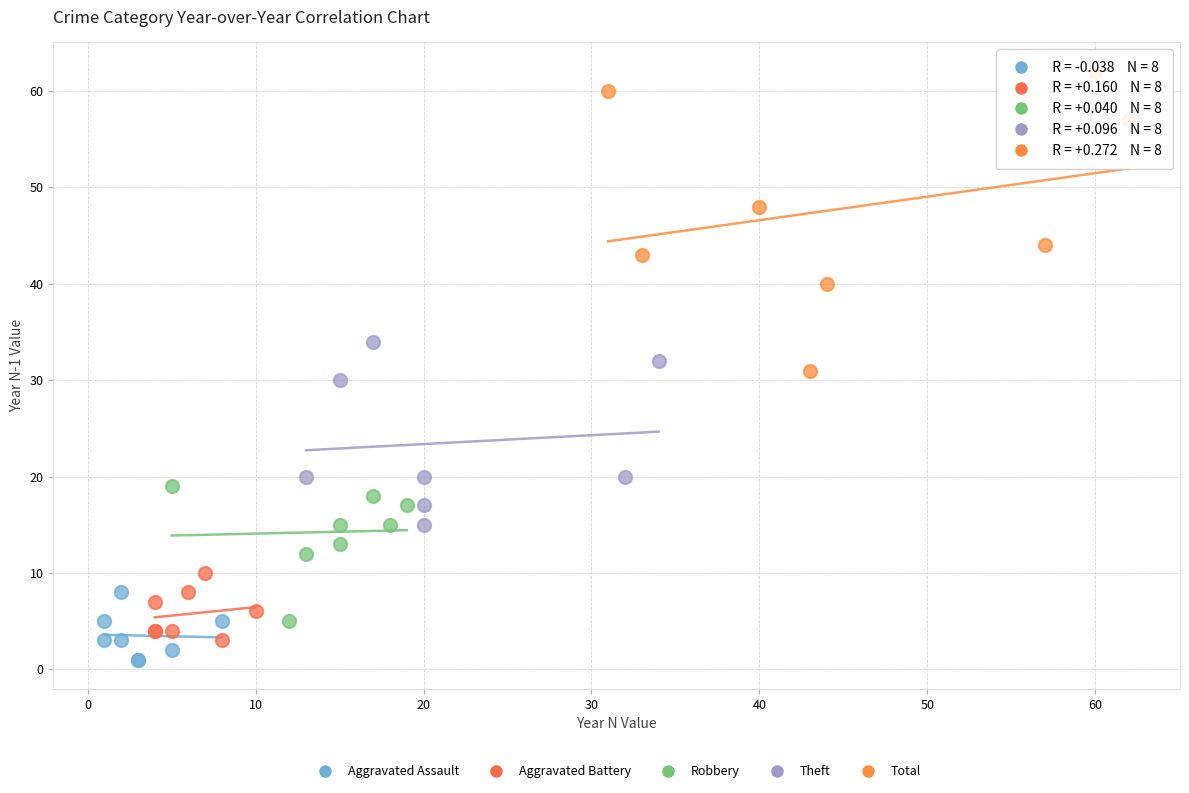

Which series contains the highest Y value?

Total